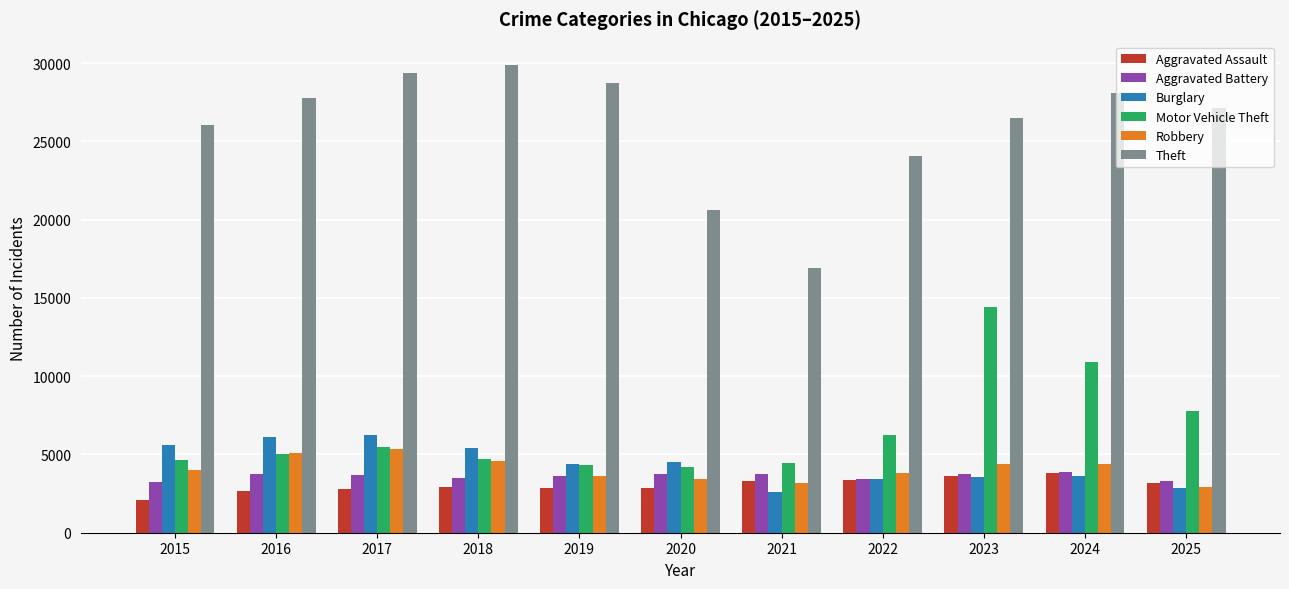

True or false: Robbery has a value of 4551 at 2018.

True